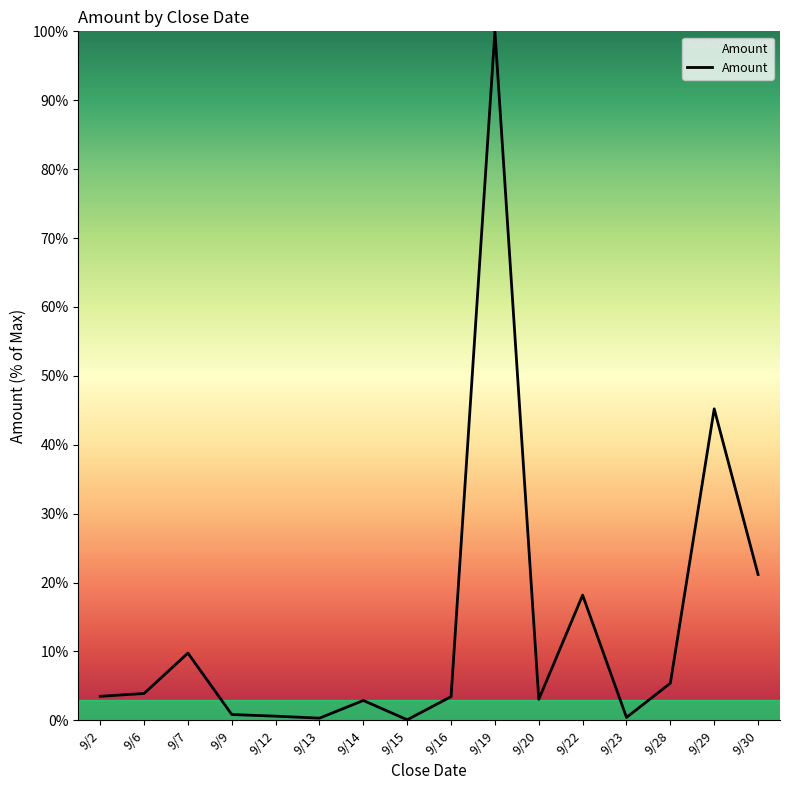

The value at 9/19 is 100.0. True or false?

True